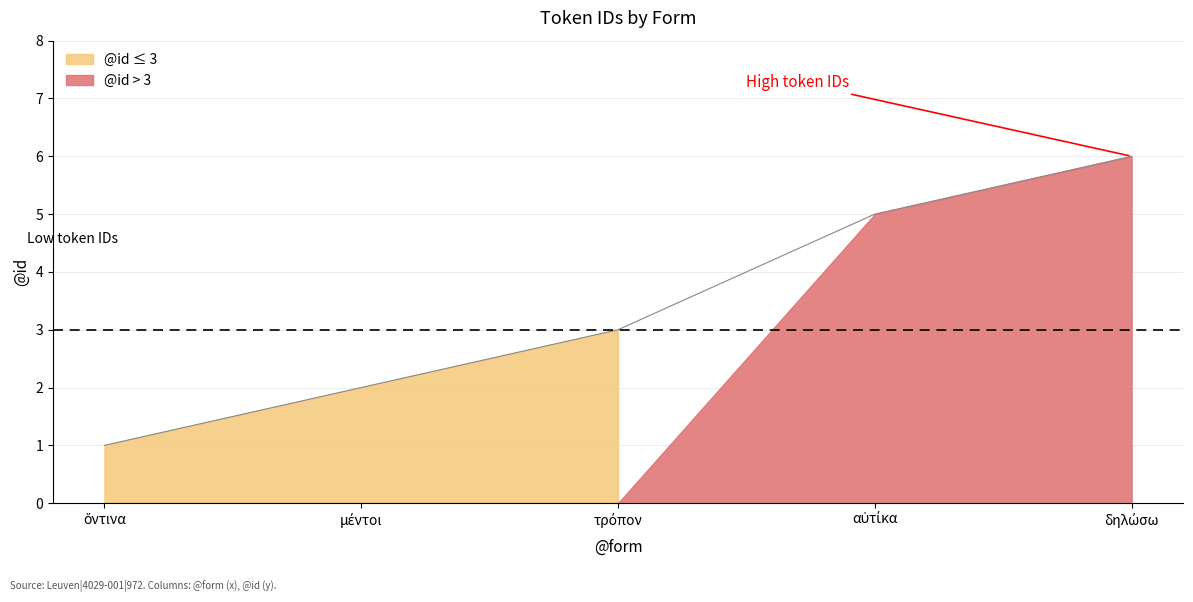

How many lines are shown in the chart?

1